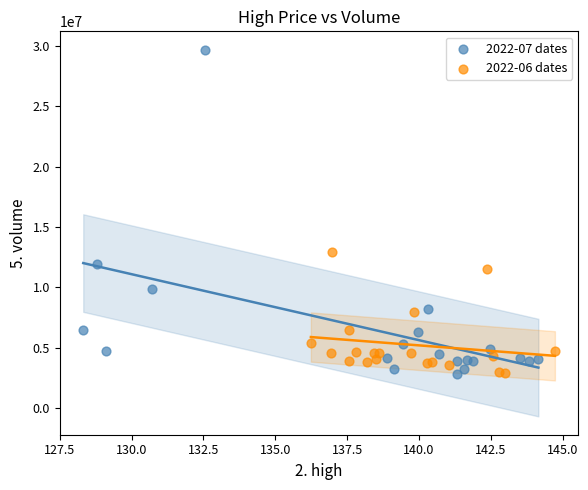

Which series reaches the maximum Y coordinate?

2022-07 dates